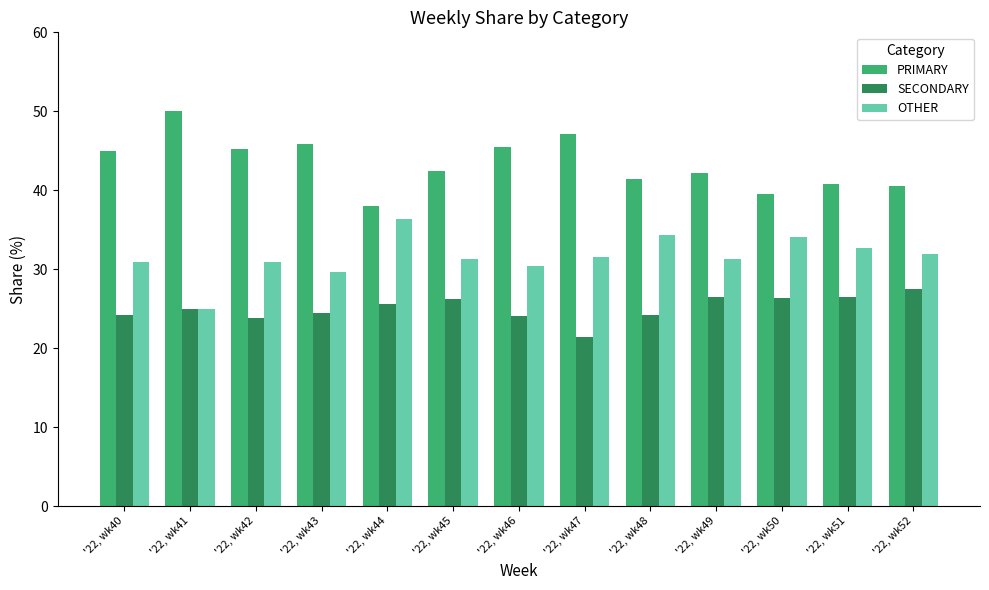

Rank the series at '22, wk47 from highest to lowest value.

PRIMARY, OTHER, SECONDARY